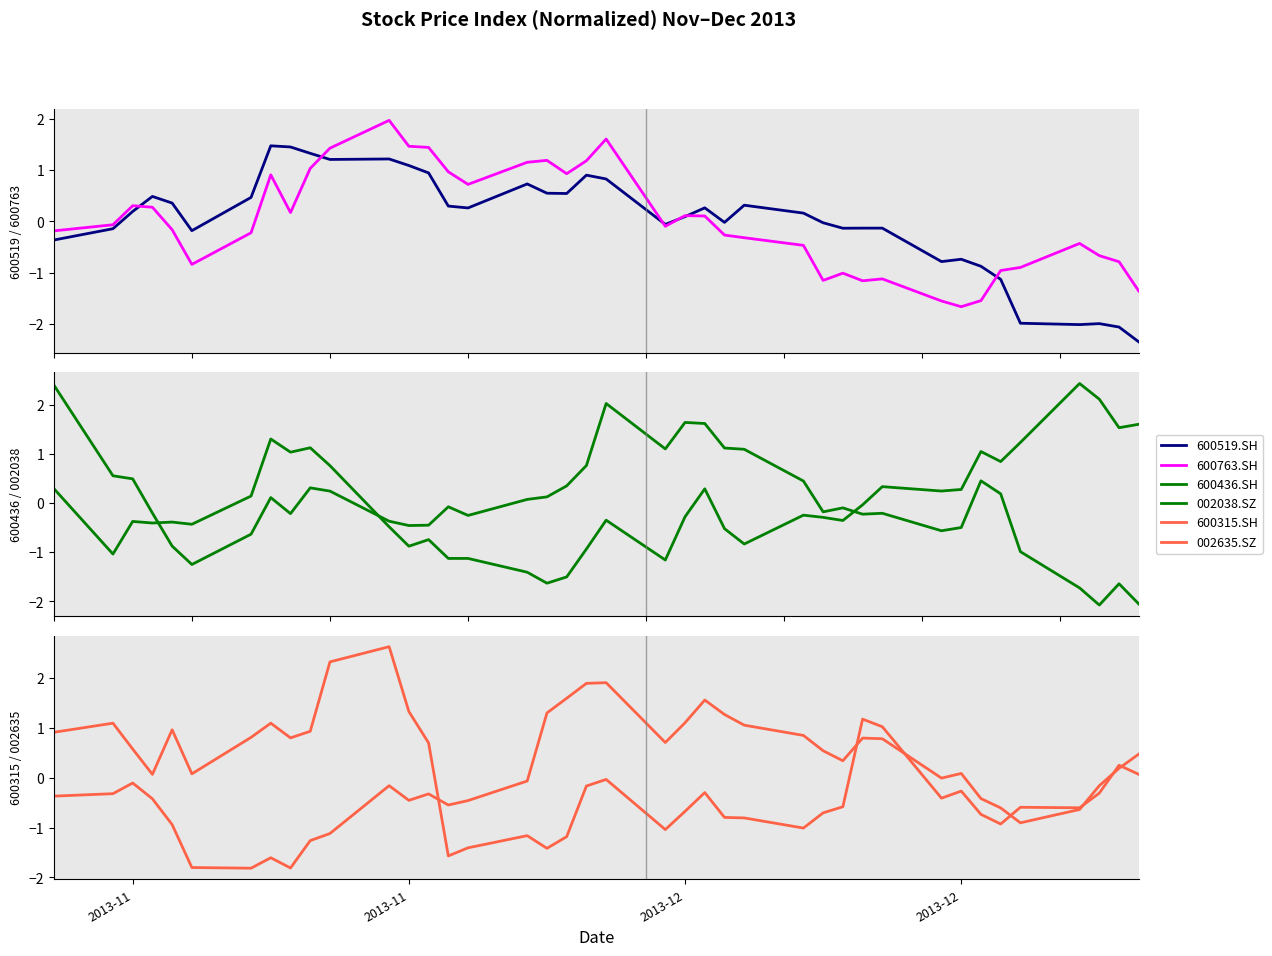

What is the value of the 002038.SZ point at the 31st from the left?

0.3